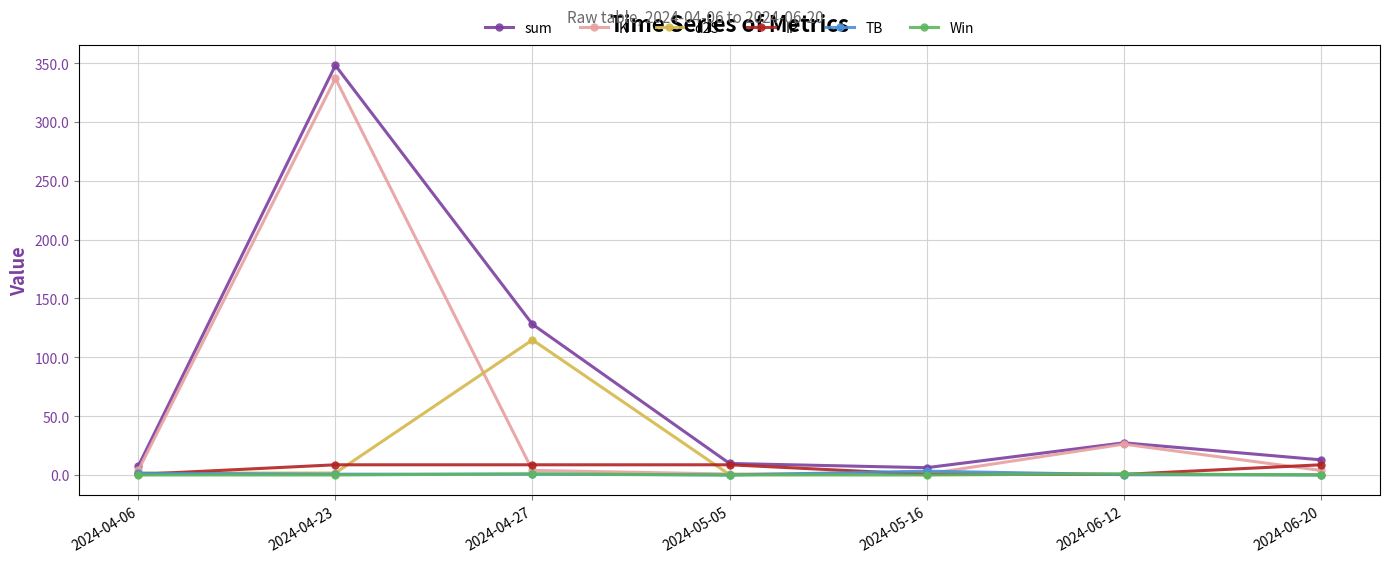

Which series changed the most between 2024-04-23 and 2024-06-20?

sum